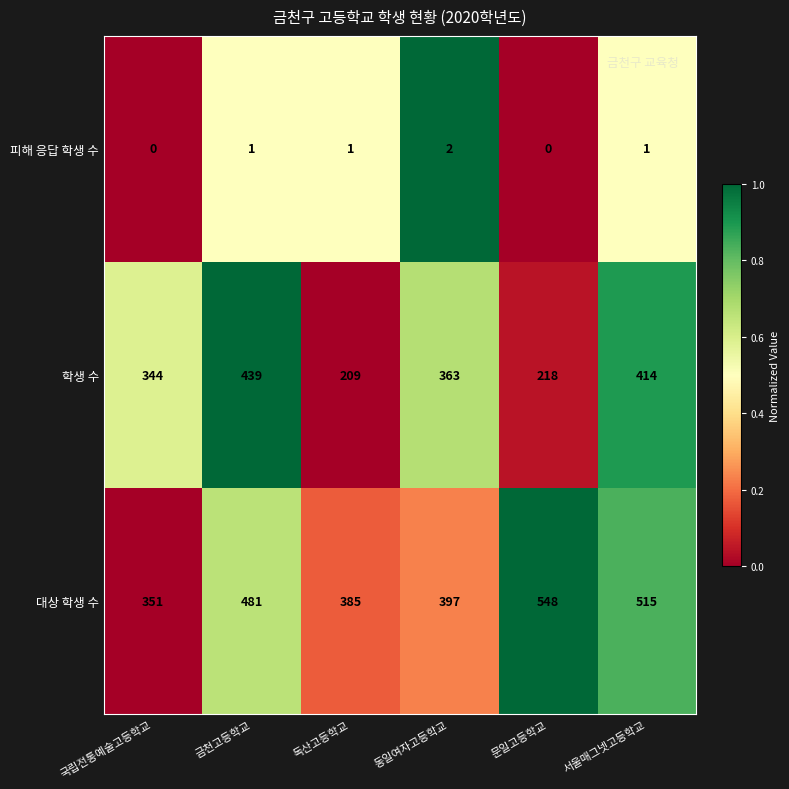

True or false: 학생 수 has a value of 688 at 서울매그넷고등학교.

False